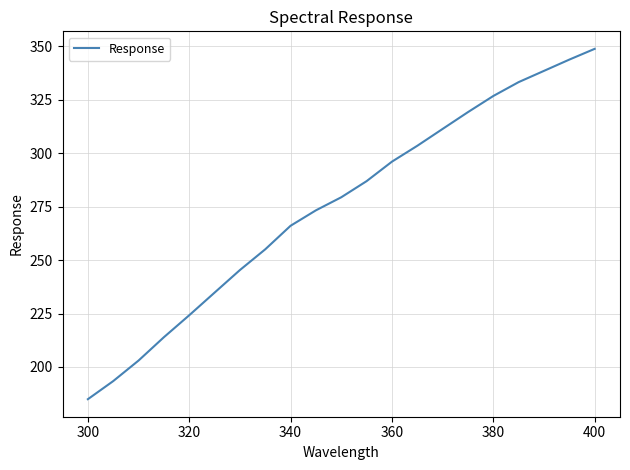

What is the difference between the maximum and minimum values?

163.9